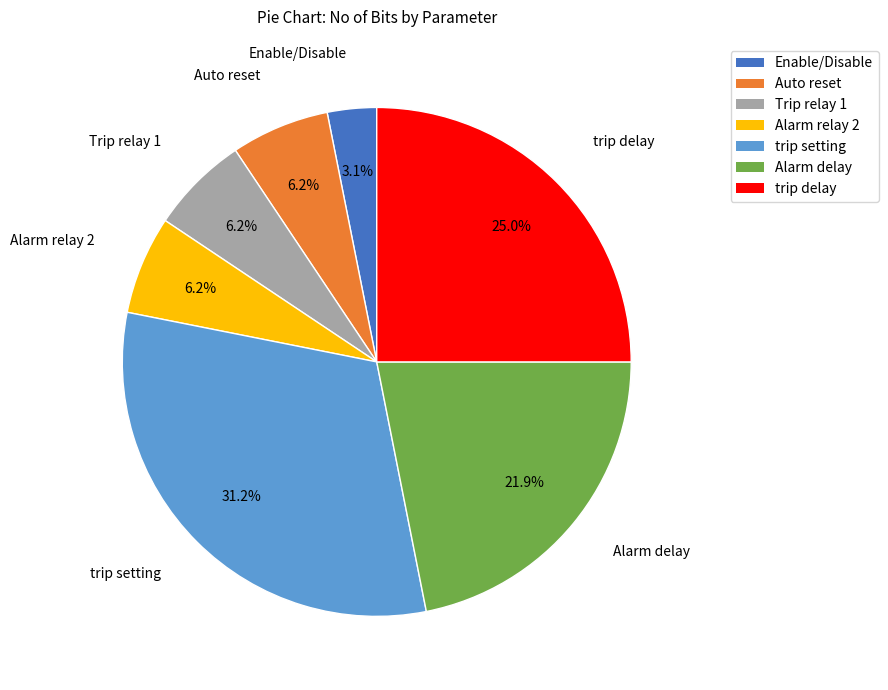

What is the ratio of the value at Auto reset to the value at Alarm delay?

0.3